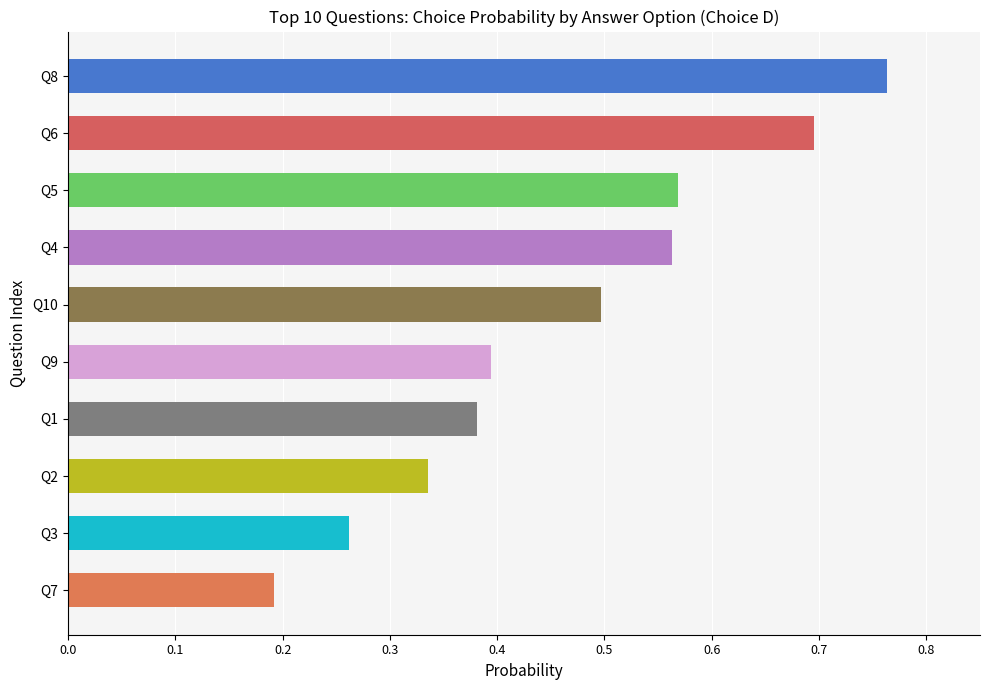

Is it true that the value at Q10 is 0.5?

True